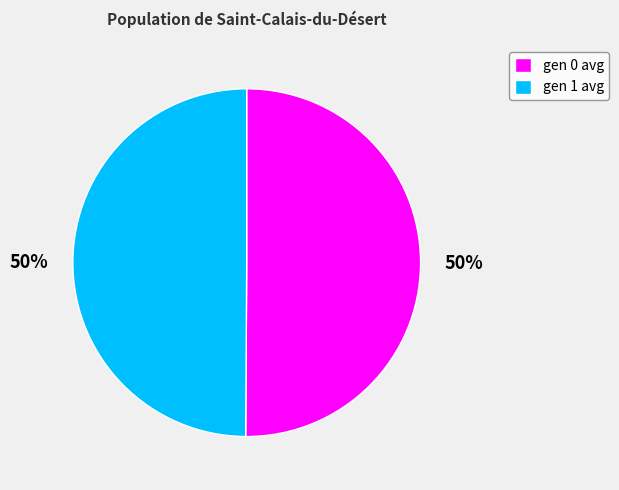

How many segments does this pie chart have?

2